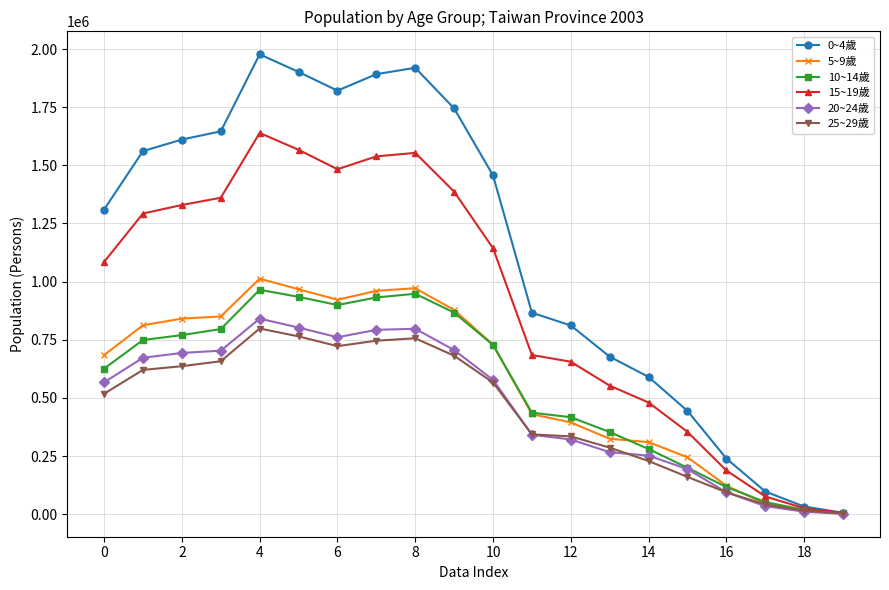

Which series has the largest range (max minus min)?

0~4歲